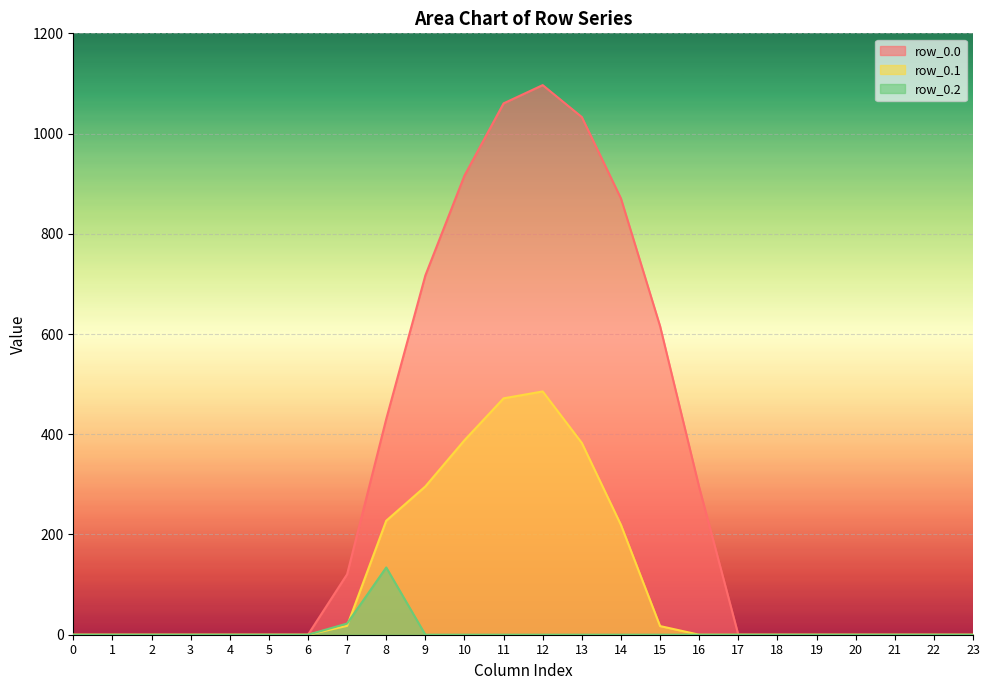

How many lines are shown in the chart?

3